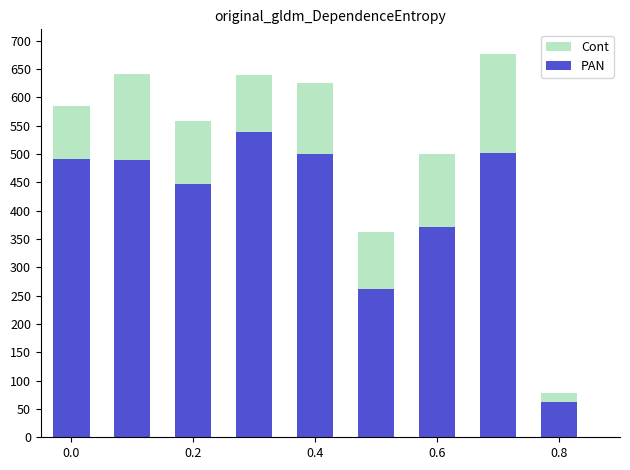

Does the chart contain any negative values?

No